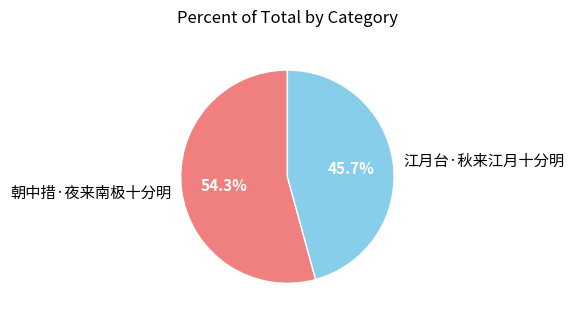

To the nearest percent, what percentage of the pie is 朝中措·夜来南极十分明?

54%